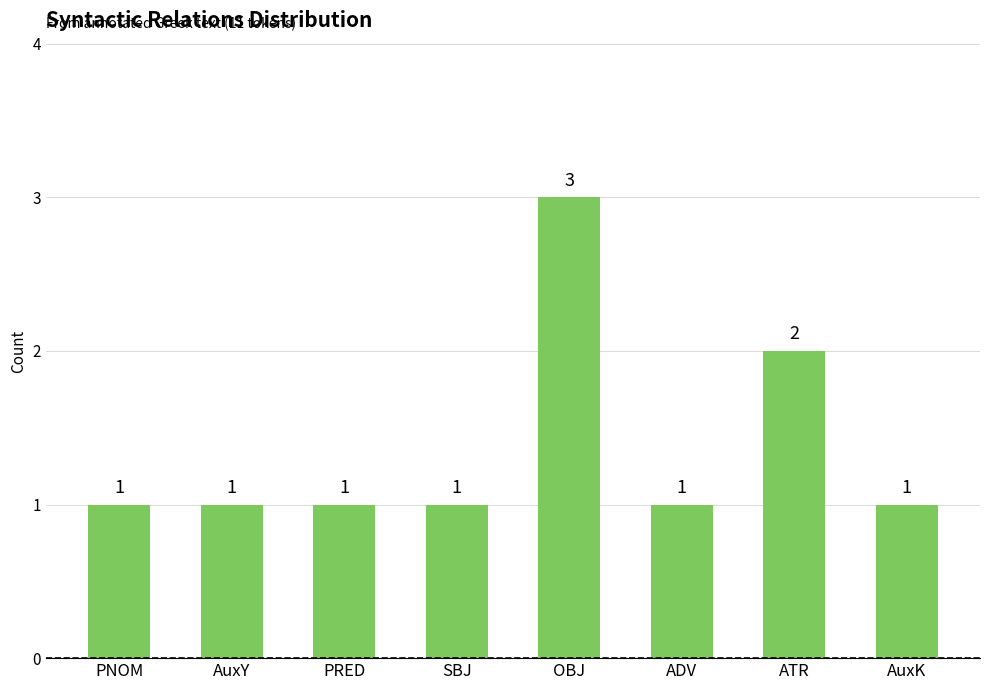

What is the change in value from SBJ to ATR?

+1